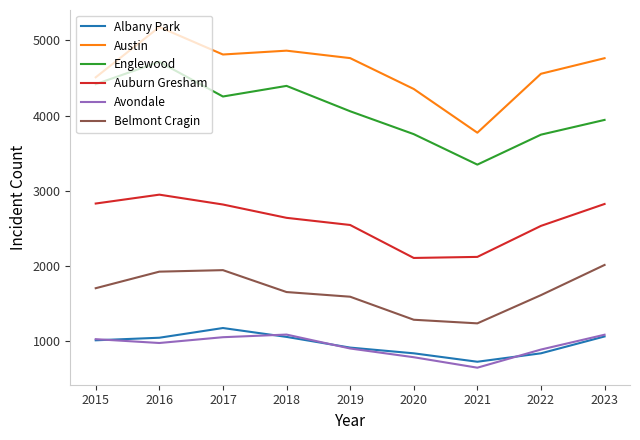

True or false: Avondale and Belmont Cragin intersect in this chart.

False